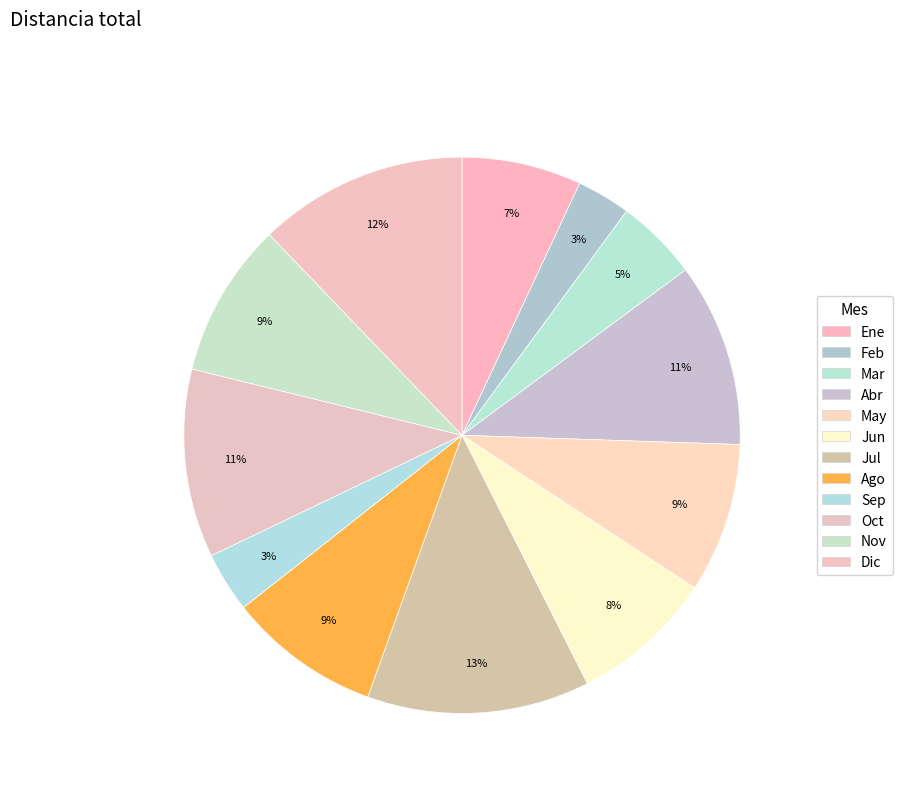

How many slices are in this pie chart?

12